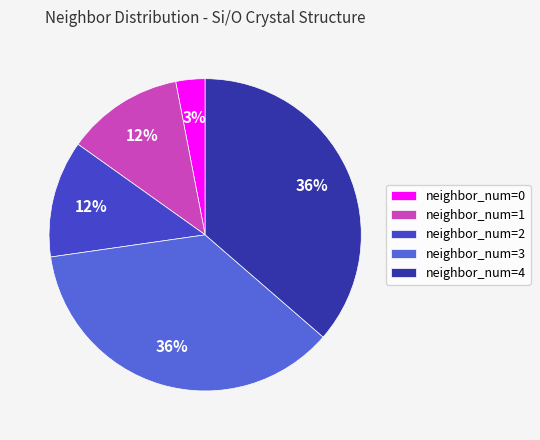

To the nearest percent, what is the difference between the neighbor_num=3 and neighbor_num=1 slice percentages?

24%